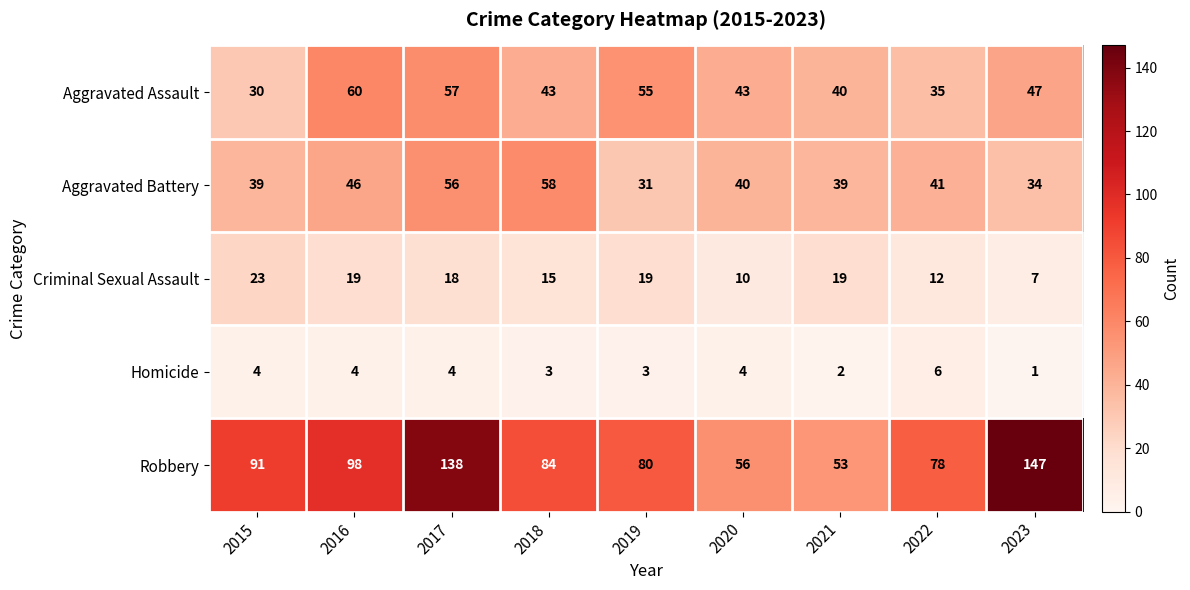

Which series has the widest spread of values?

Robbery